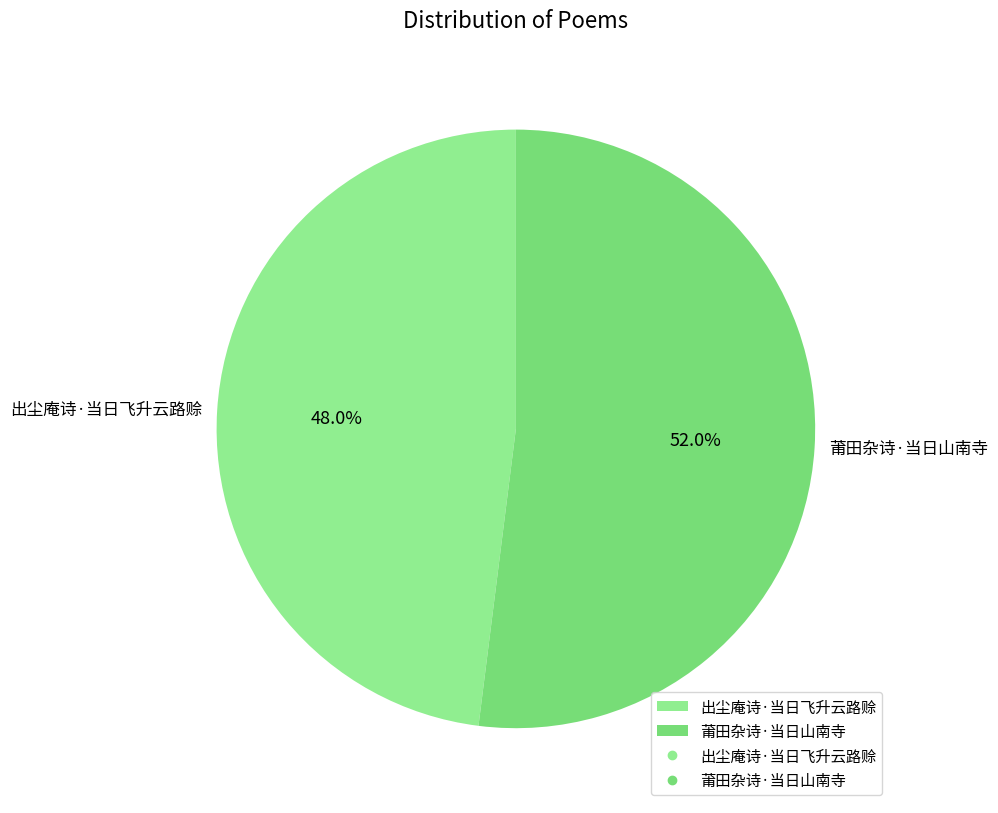

The 莆田杂诗·当日山南寺 slice represents 52% of the pie. True or false?

True